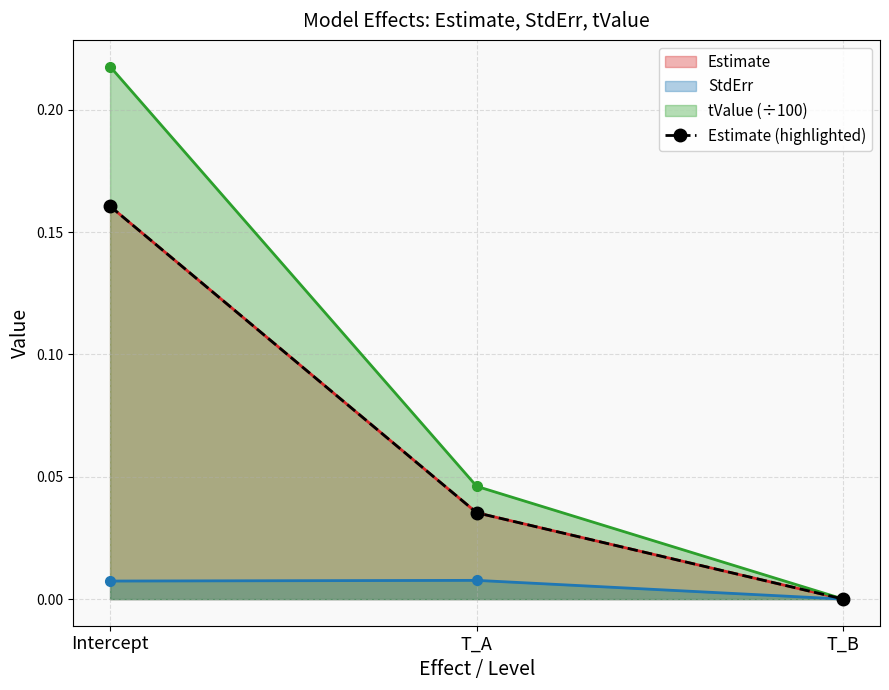

What is the label of the 3rd point from the left?

T_B